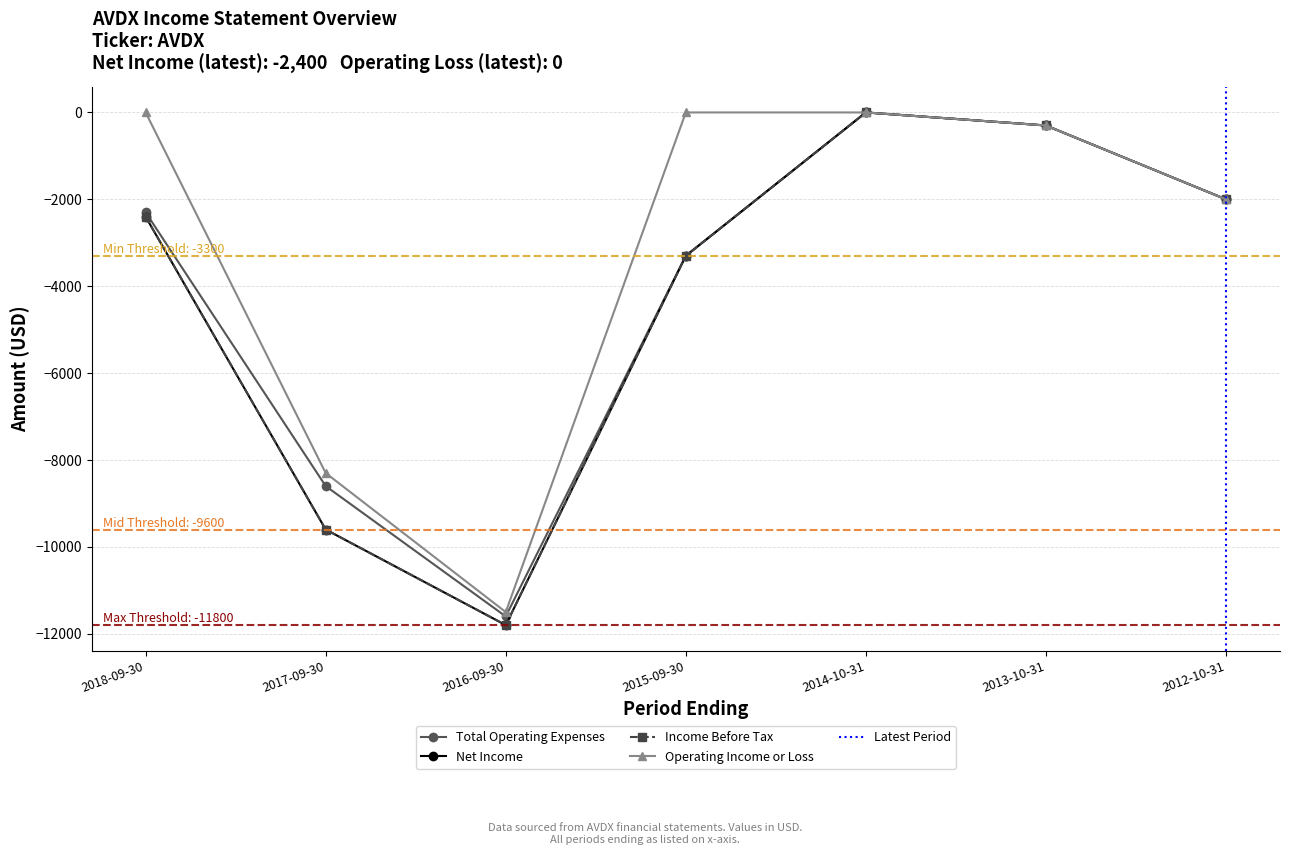

What is the approximate value of Total Operating Expenses at 2013-10-31, to the nearest 50?

-300